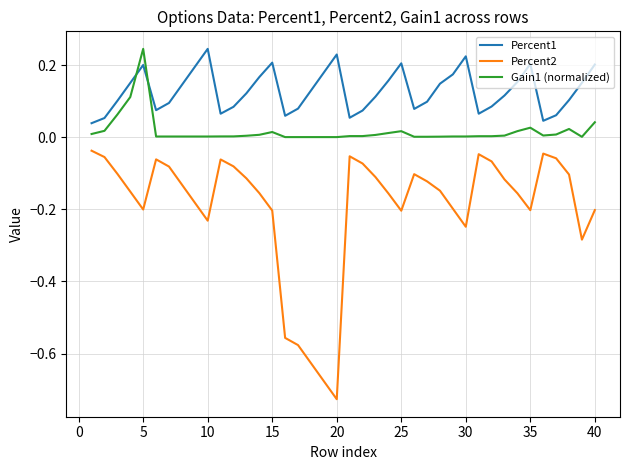

True or false: Gain1 (normalized) and Percent2 intersect in this chart.

False